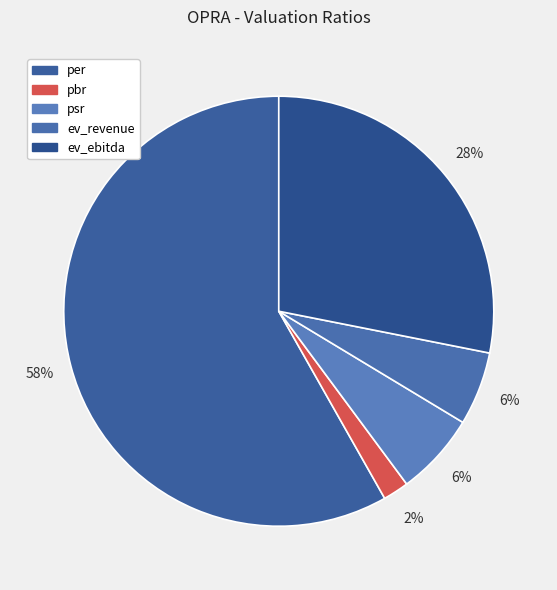

Between per and psr, which is larger?

per